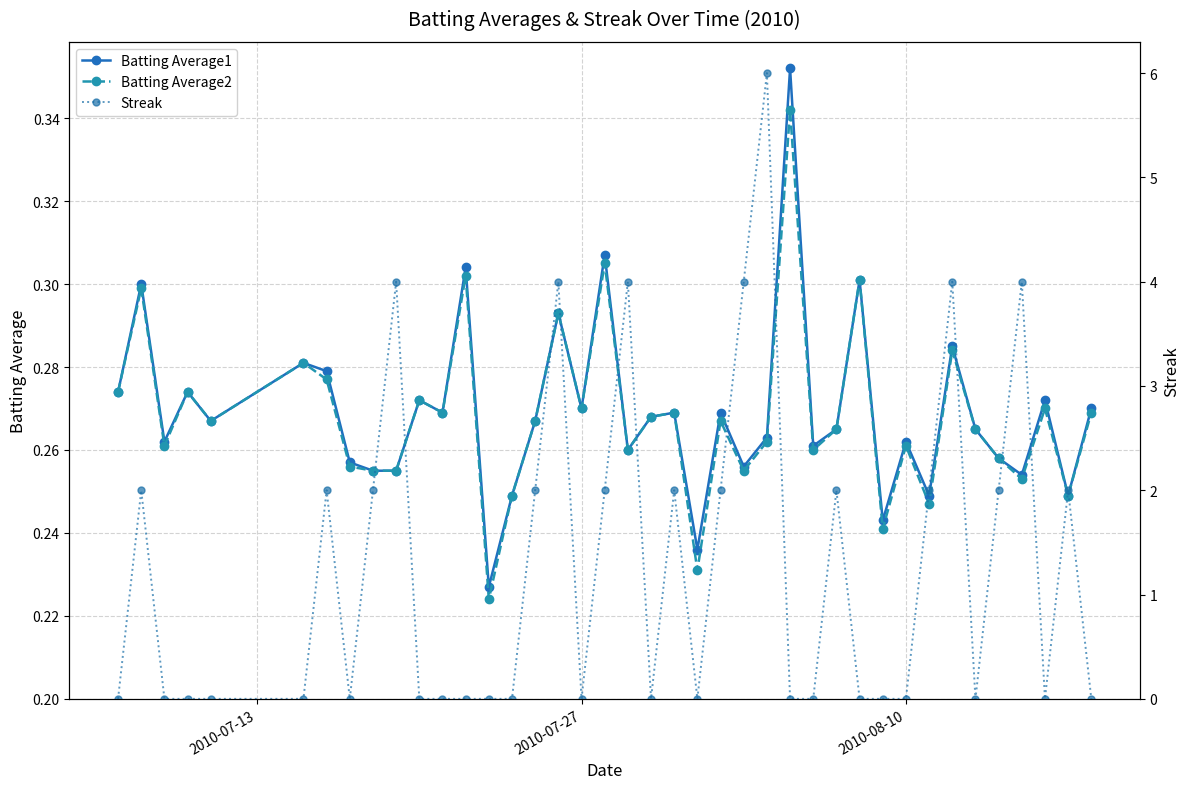

Count the Batting Average1 values in the range 0 to 1.

40